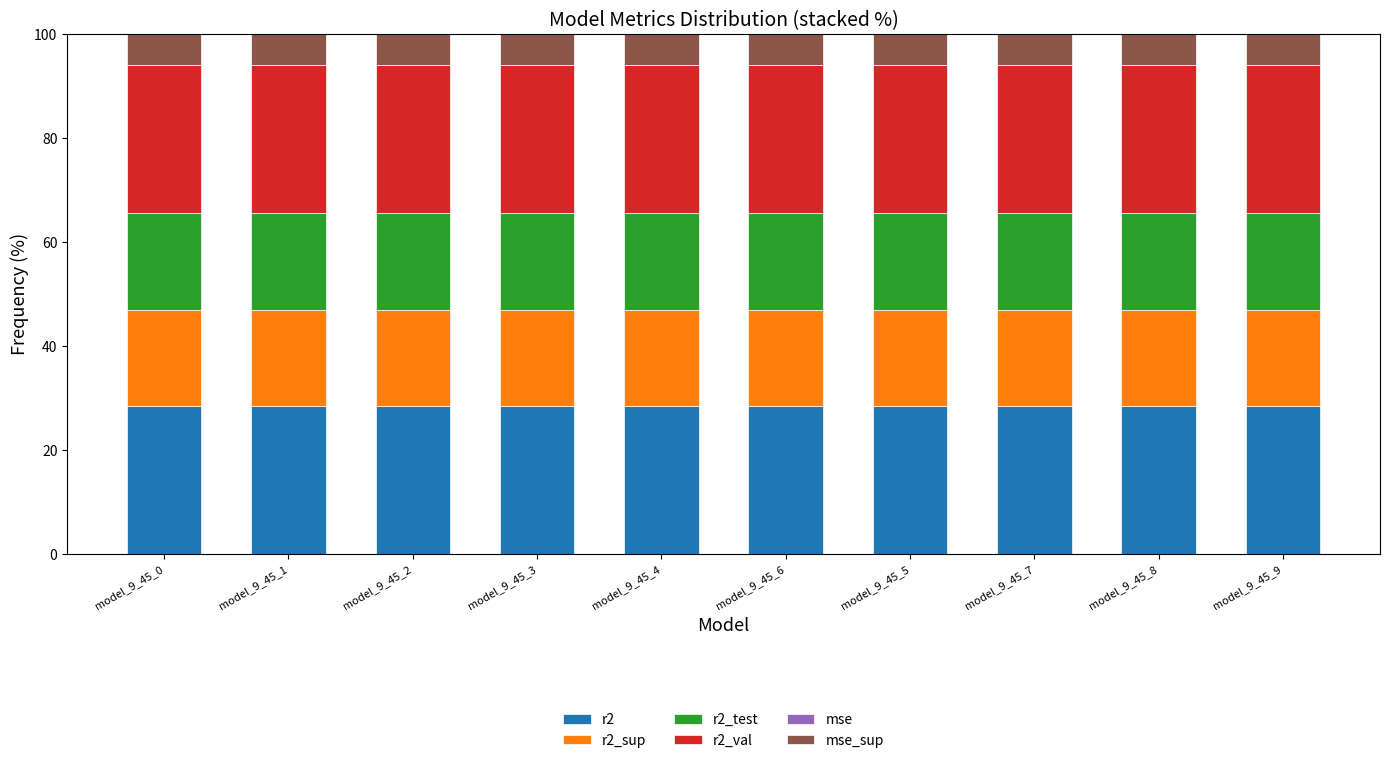

The r2 series shows 44.0 at model_9_45_2. True or false?

False